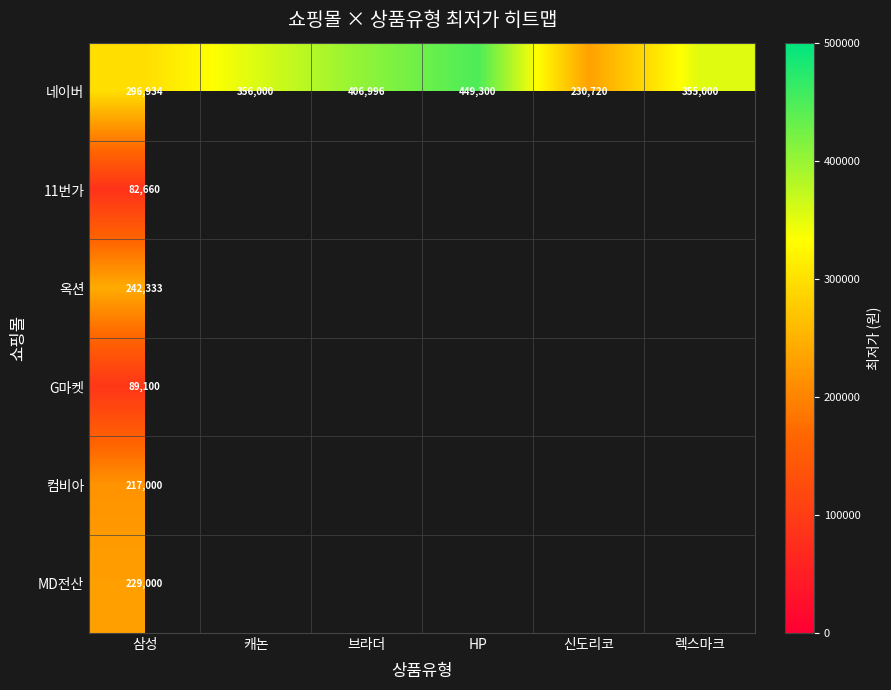

List the series in order of their peak value, highest first.

네이버, 옥션, MD전산, 컴비아, G마켓, 11번가